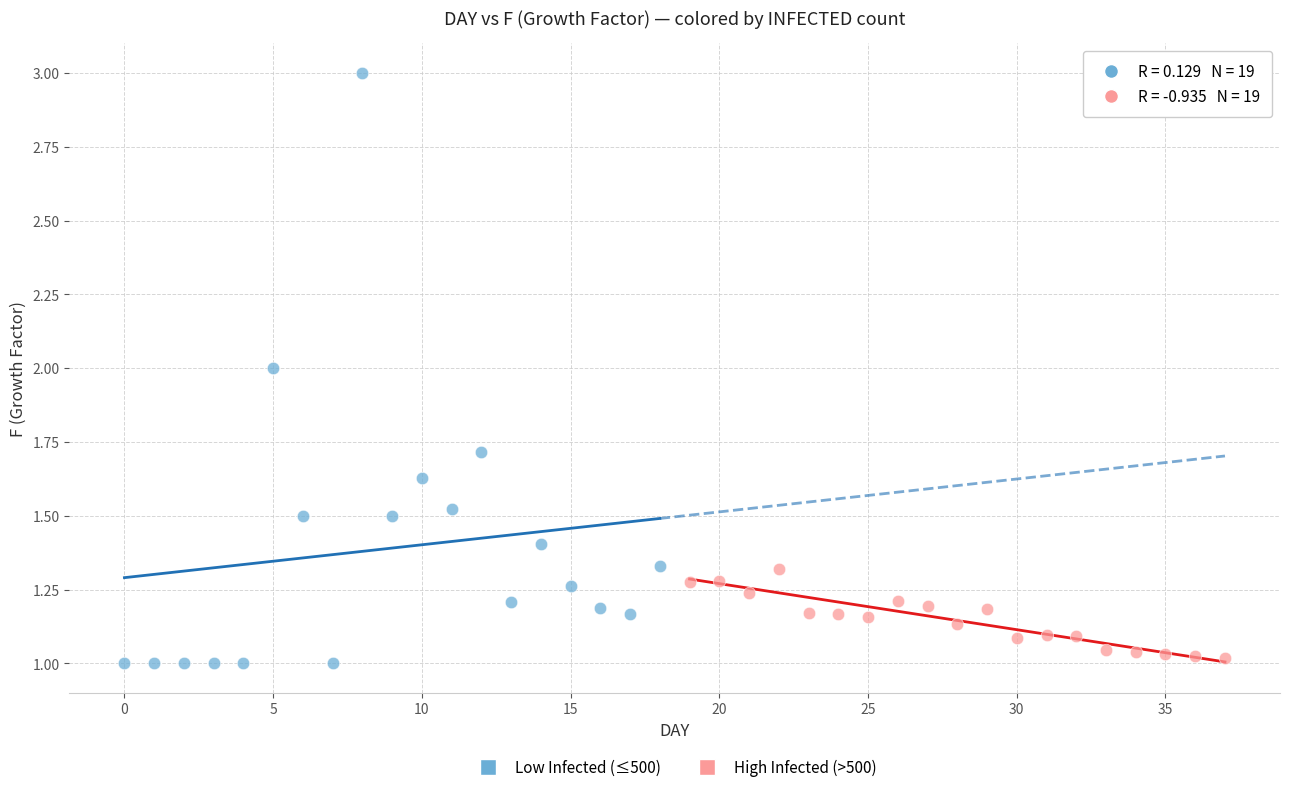

Which series has the widest spread of Y values?

Low Infected (≤500)